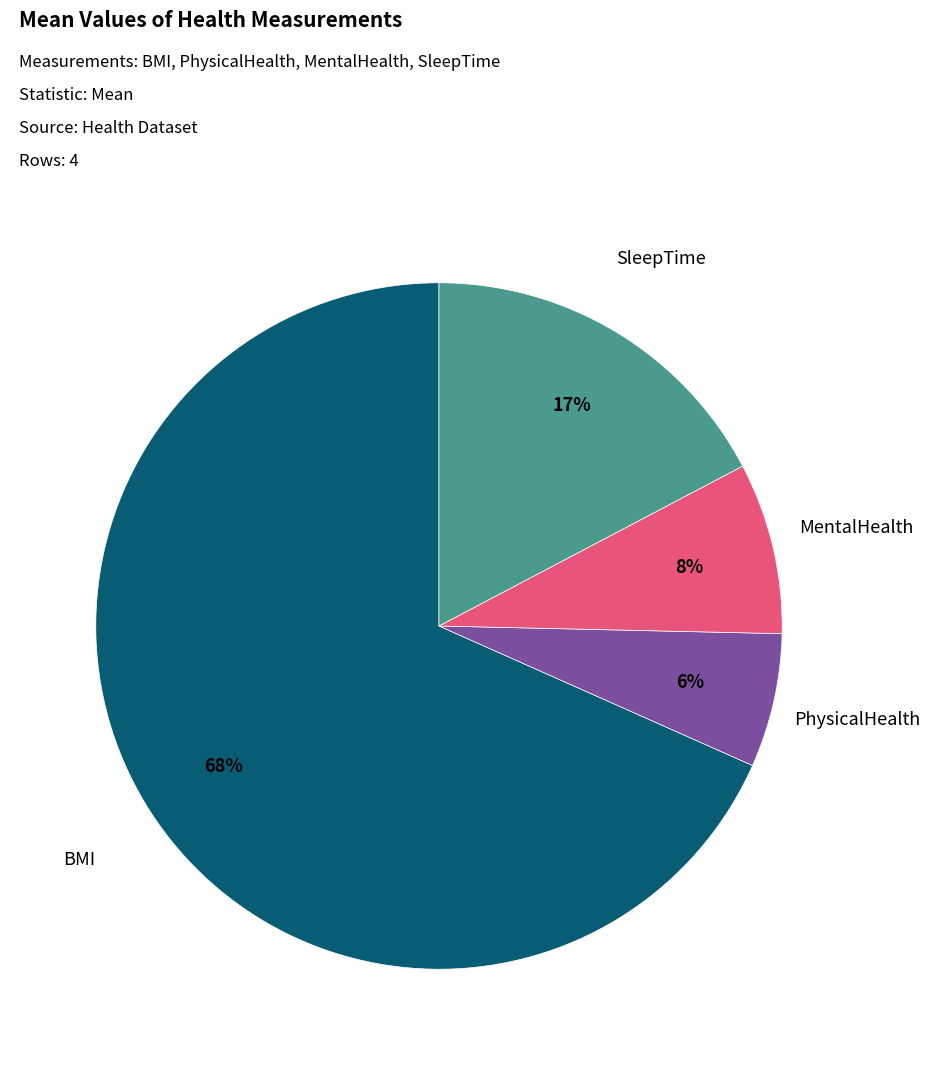

Is there a majority slice in this chart?

Yes